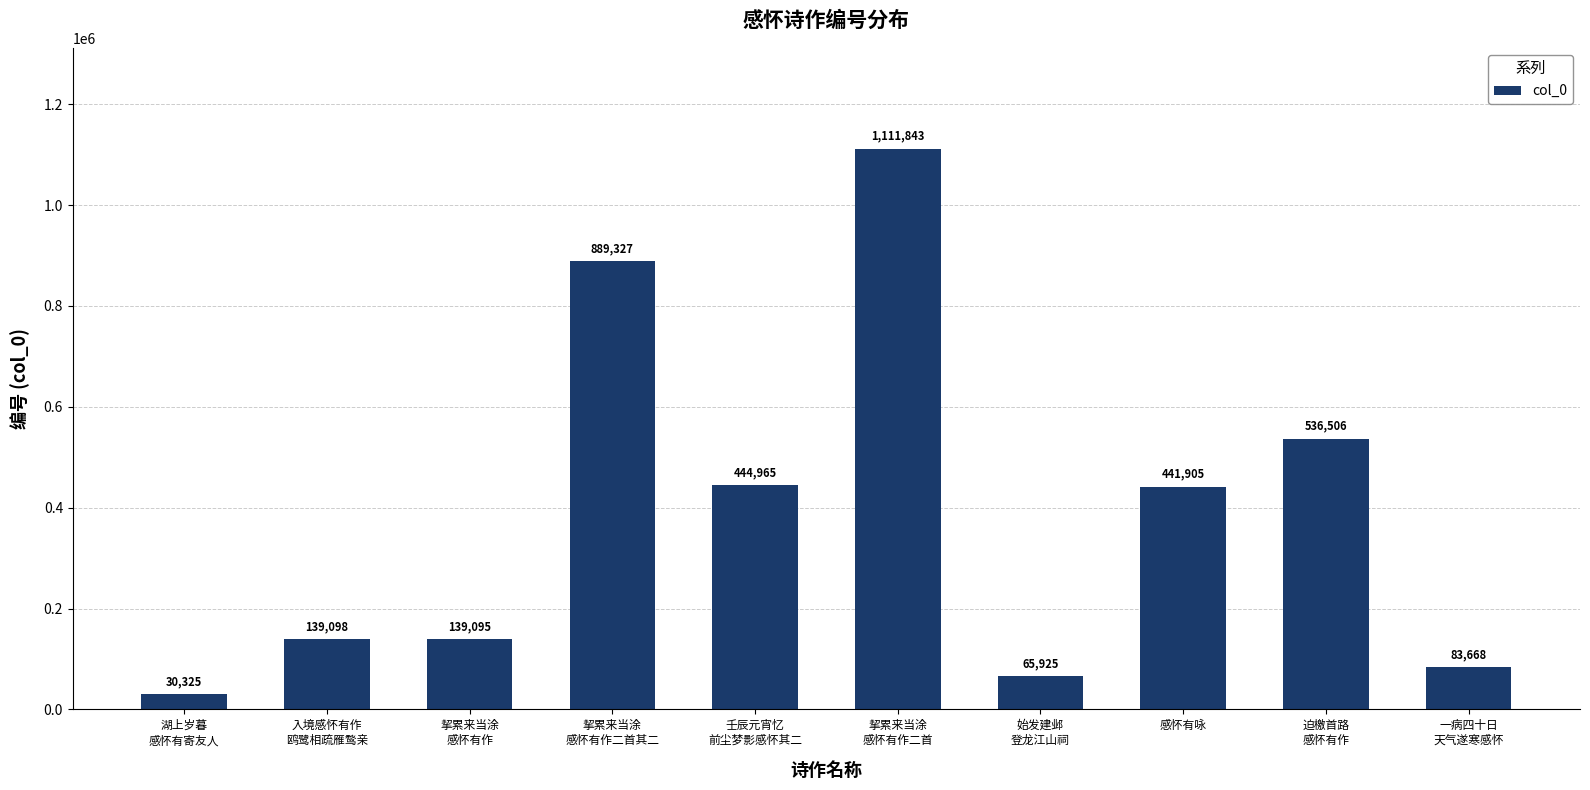

Reading left to right, list all the values displayed in this chart.

30325	139098	139095	889327	444965	1111843	65925	441905	536506	83668